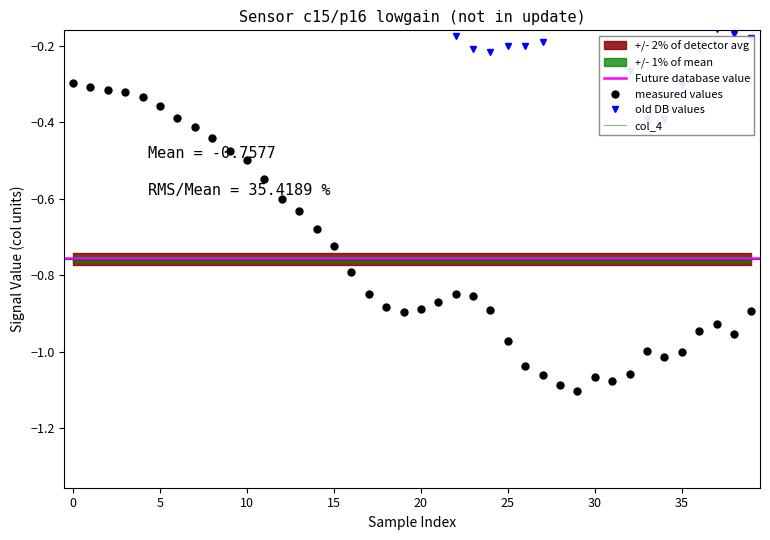

True or false: measured values has more than 1 interior local peaks.

True